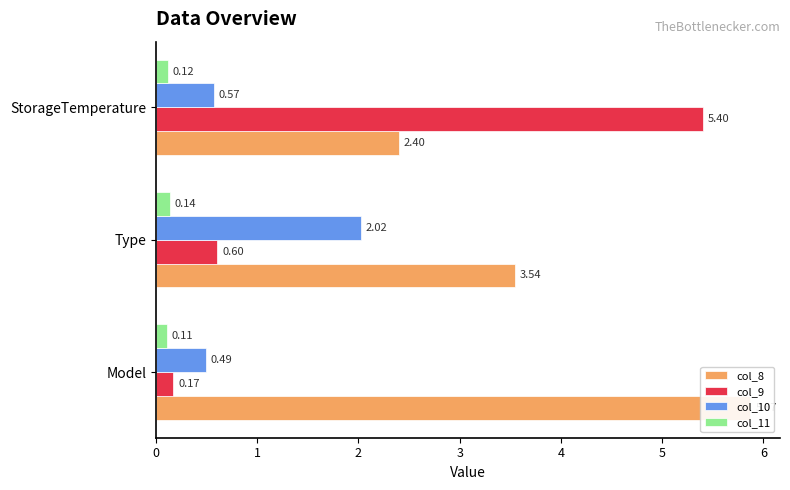

Which series changed the most between 0 and 1?

col_8